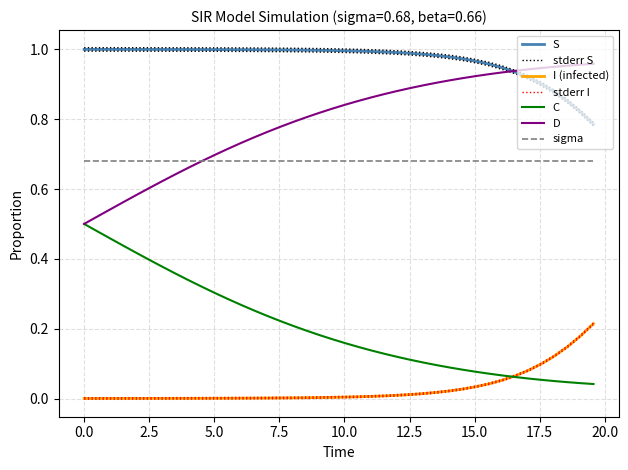

What is the difference between the maximum and minimum values in the C series?

0.5